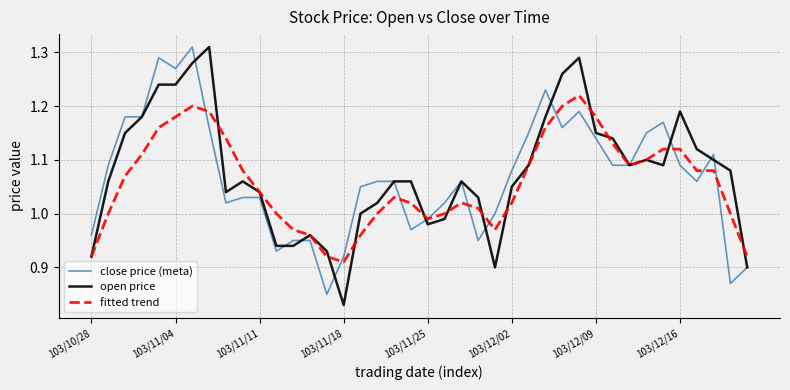

What are all the series names shown in the legend?

close price (meta), open price, fitted trend